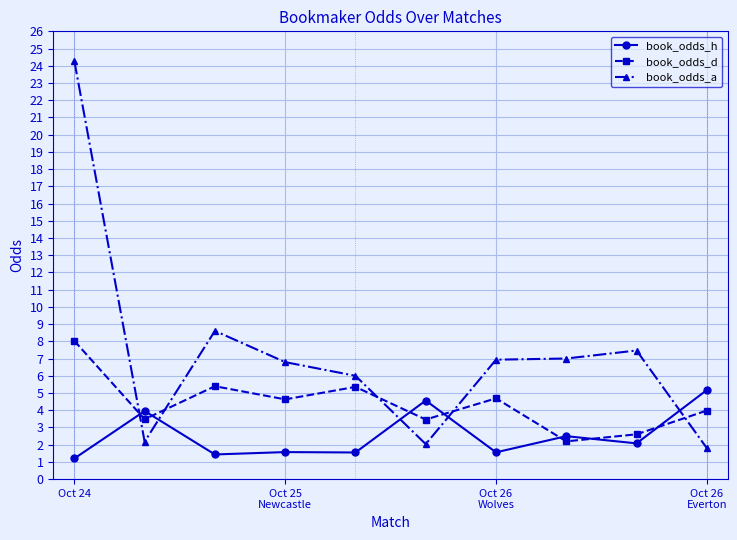

What is the difference between the maximum and minimum values in the book_odds_a series?

22.5